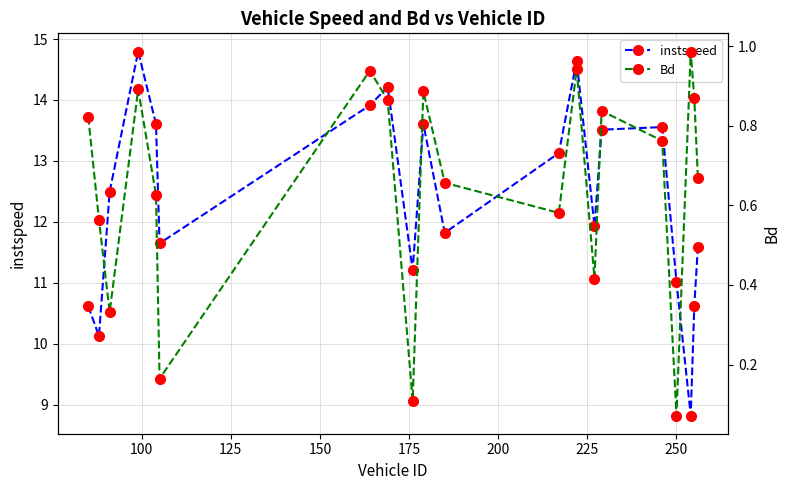

What is the value of the instspeed point at the 9th from the left?

11.2